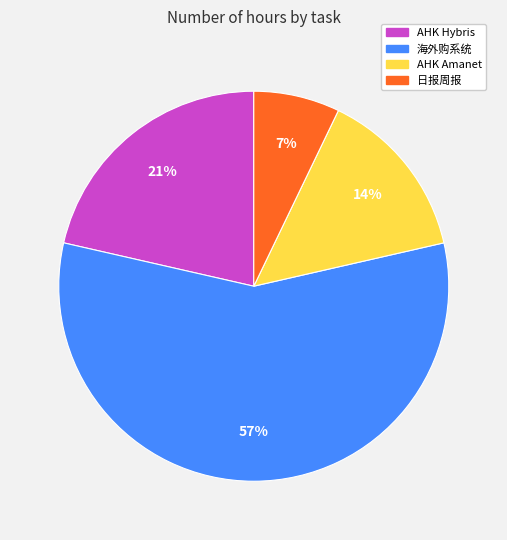

To the nearest percent, what is the average slice percentage?

25%